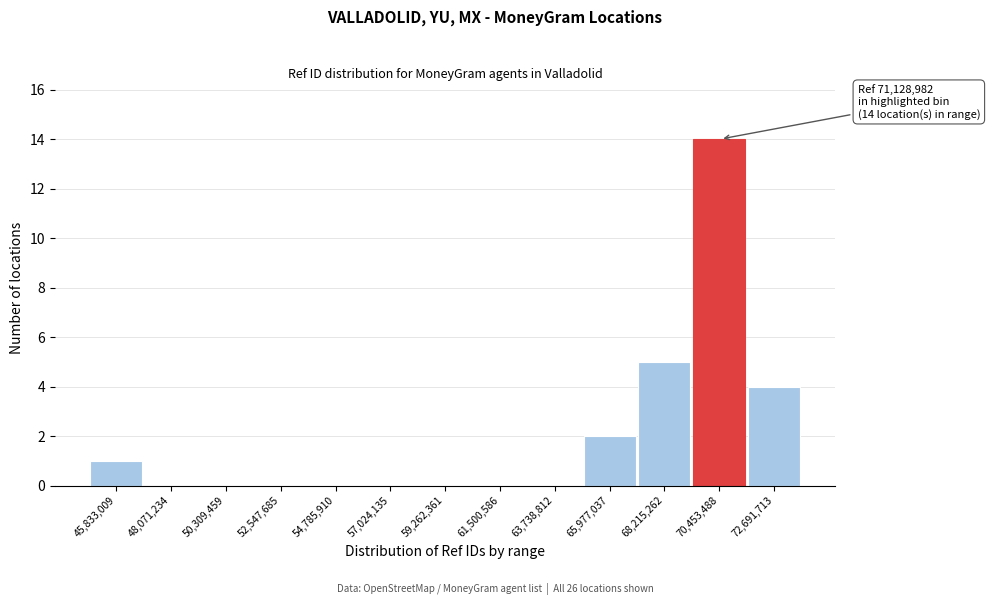

Reading left to right, transcribe all the data shown in this chart.

45,833,009=1	48,071,234=0	50,309,459=0	52,547,685=0	54,785,910=0	57,024,135=0	59,262,361=0	61,500,586=0	63,738,812=0	65,977,037=2	68,215,262=5	70,453,488=14	72,691,713=4